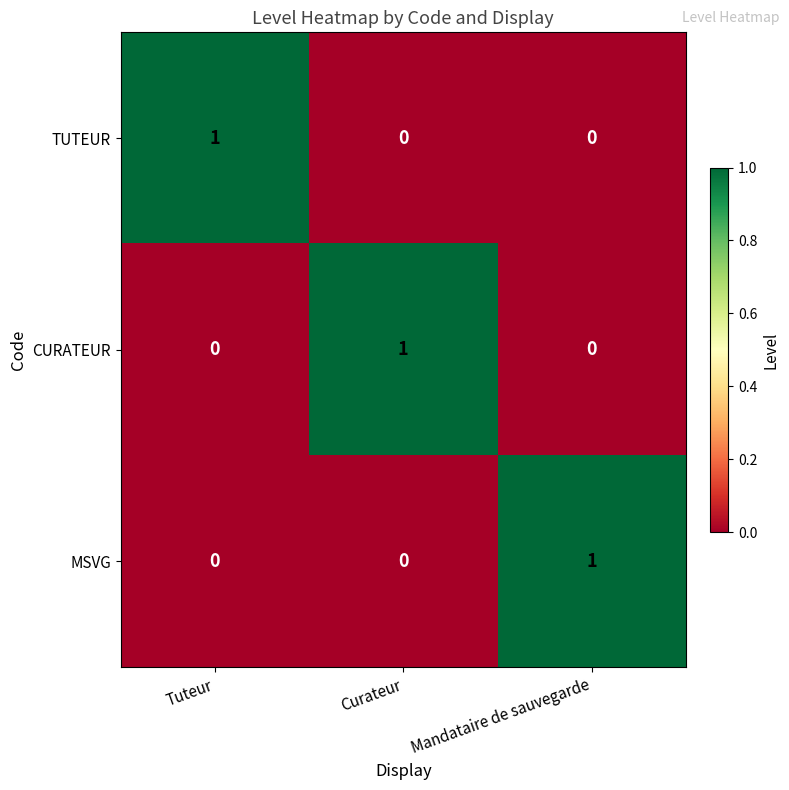

True or false: CURATEUR has a value of 1 at Mandataire de sauvegarde.

False